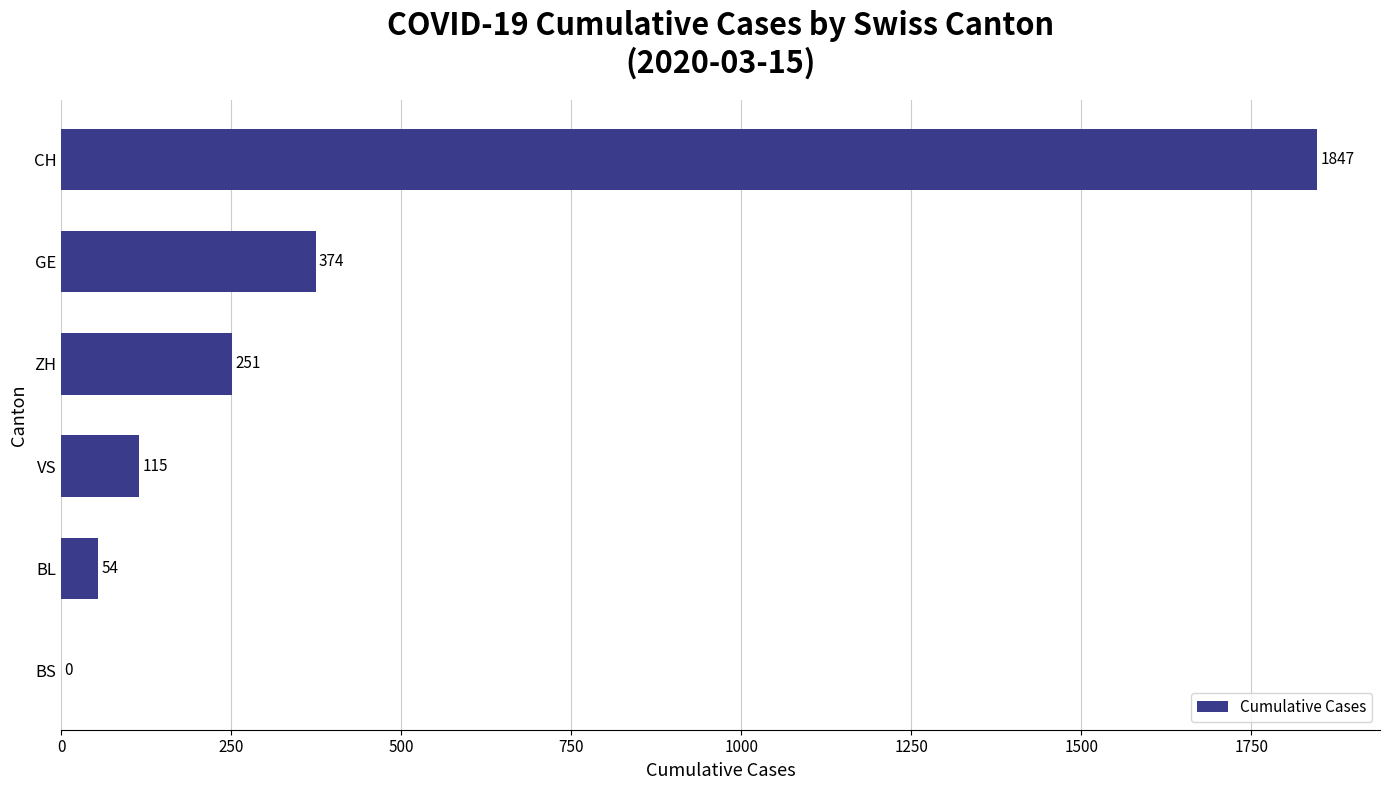

What is the sum of all values?

2641